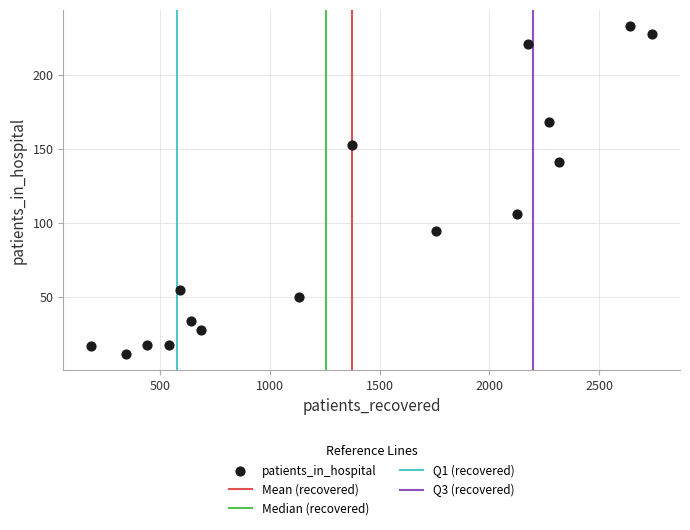

What Y value in the scatter plot is closest to 122?

106